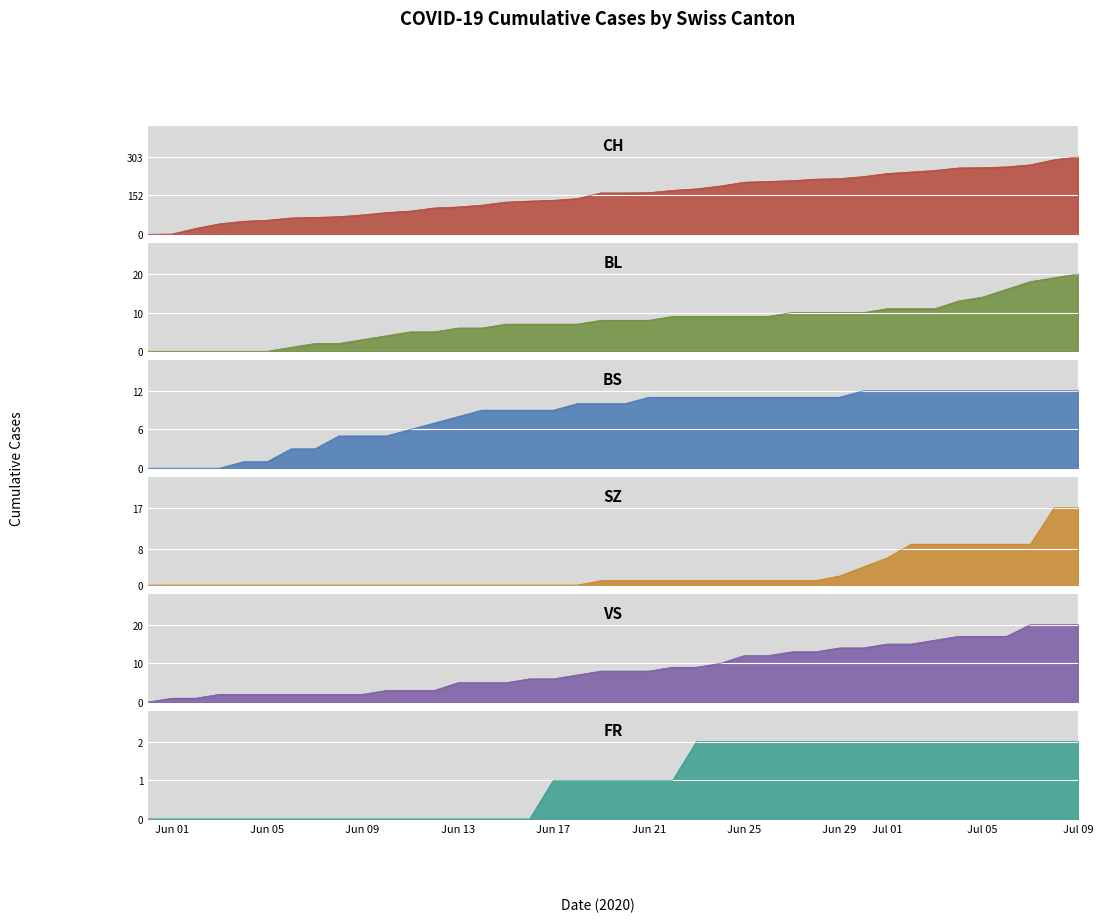

Between Jun 17 and 25, which series saw the biggest shift?

CH